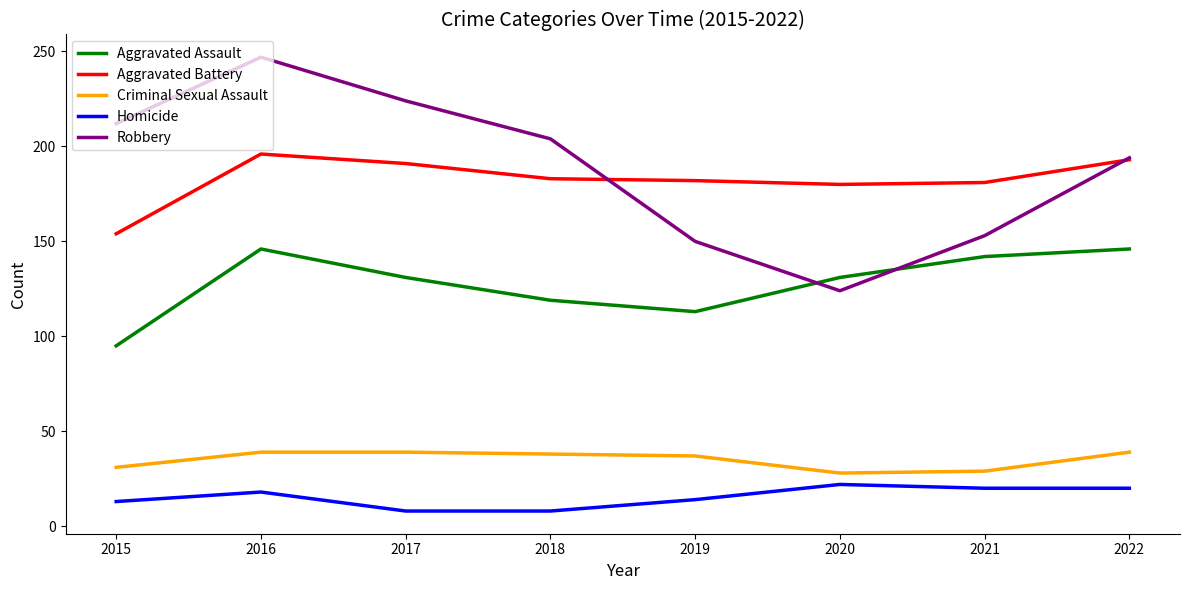

At 2017, list the series in order from smallest to largest.

Homicide, Criminal Sexual Assault, Aggravated Assault, Aggravated Battery, Robbery